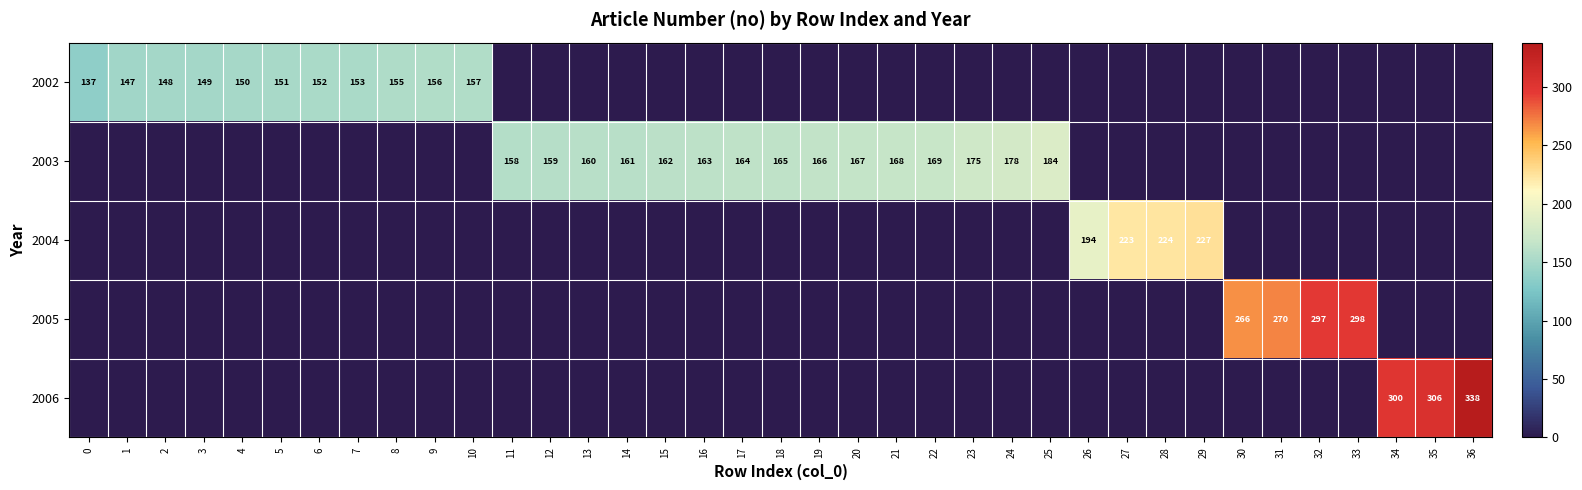

The 2005 series shows 297 at 32. True or false?

True